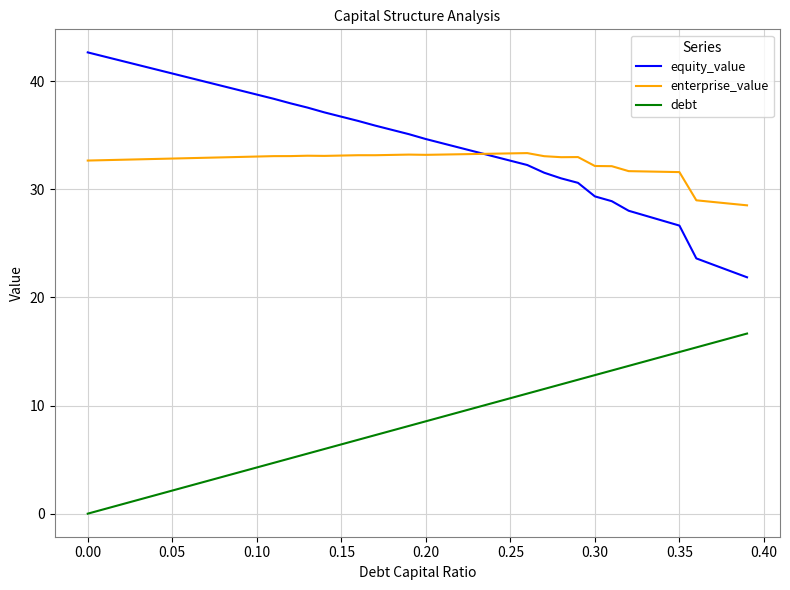

Does the chart have visible grid lines?

Yes